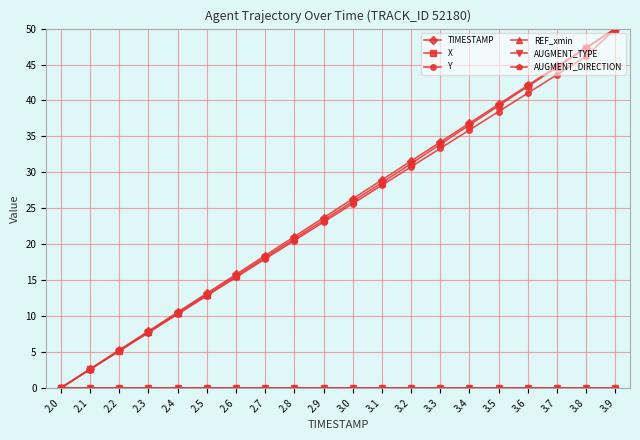

True or false: TIMESTAMP and Y intersect in this chart.

False